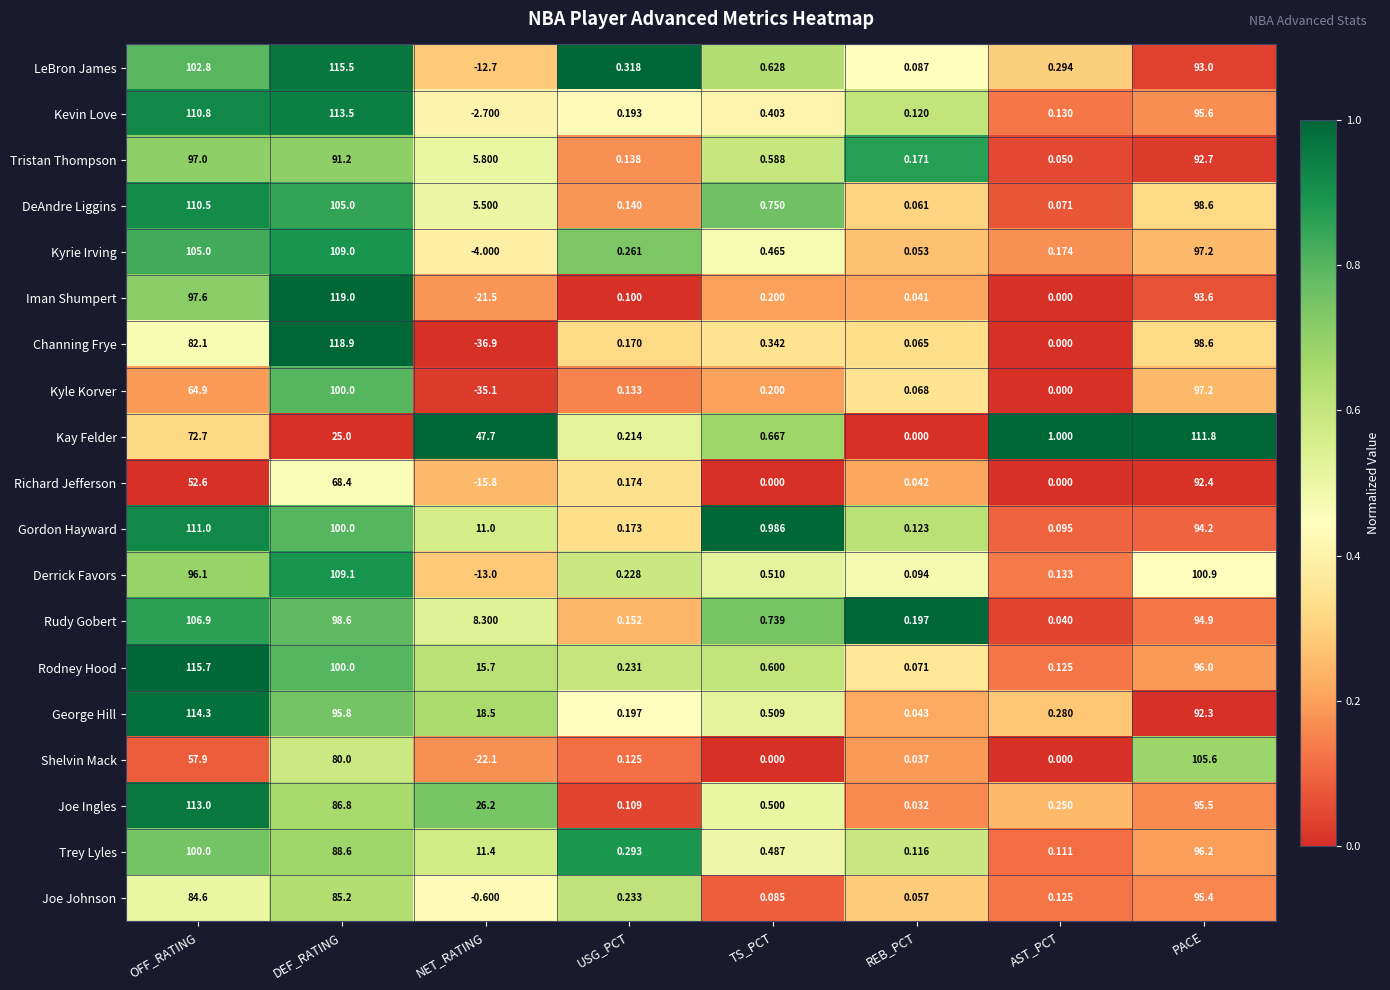

Where is Richard Jefferson nearest to the value 38?

OFF_RATING